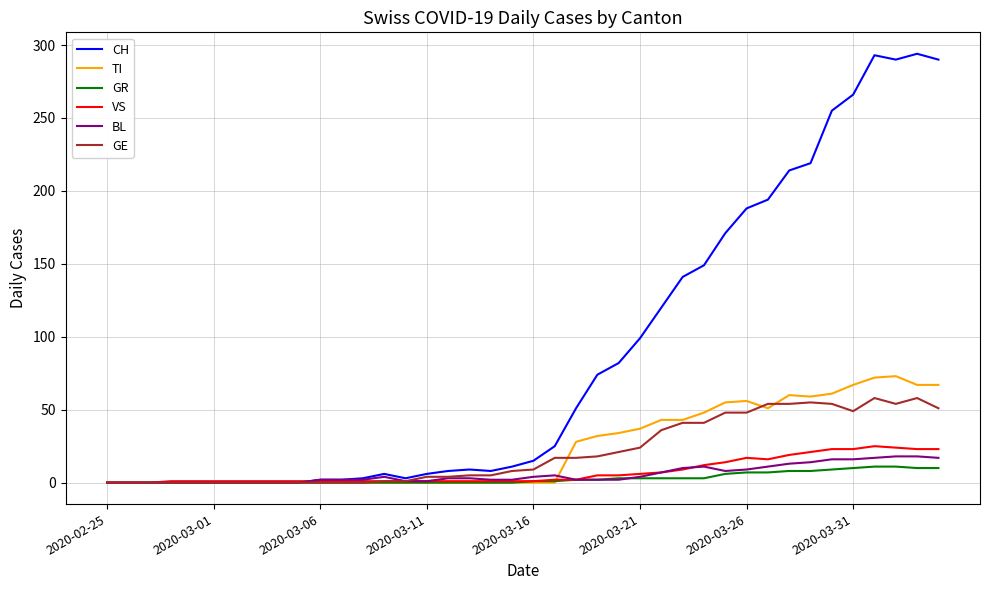

List the series in order of their peak value, highest first.

CH, TI, GE, VS, BL, GR